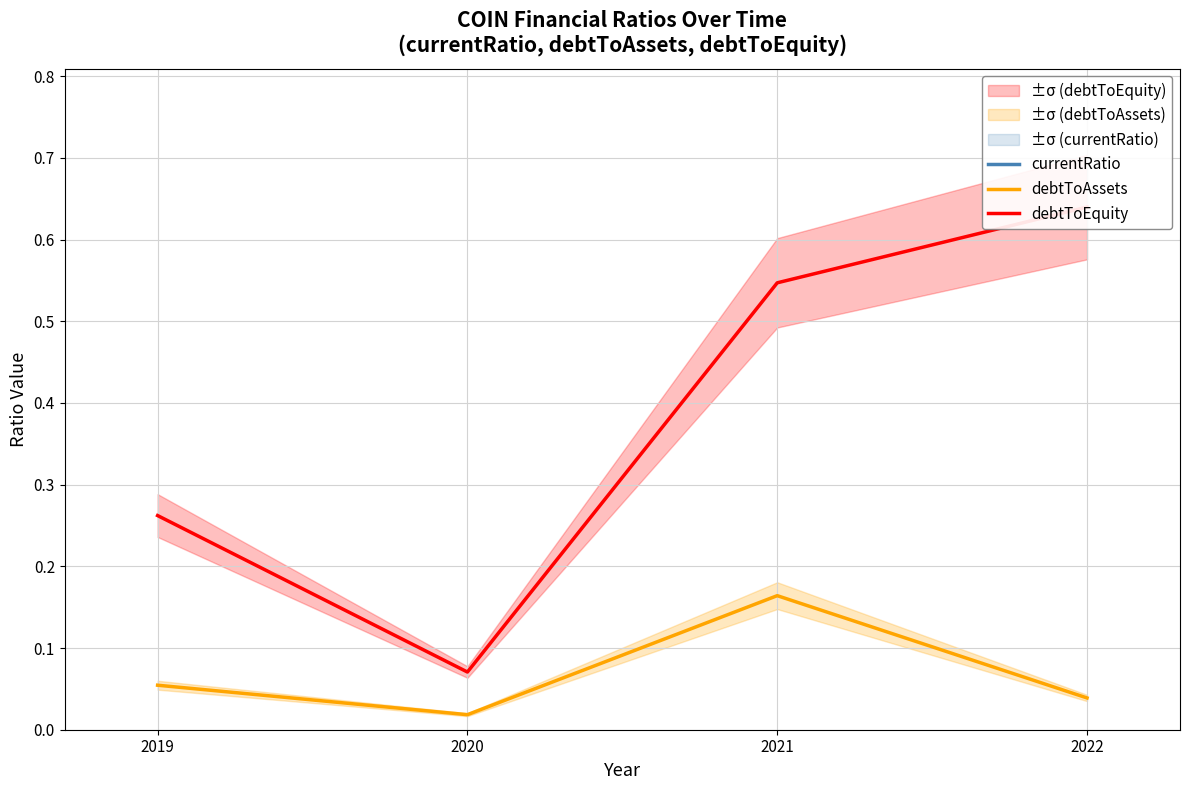

Is it true that currentRatio equals 2.1 at 2020?

False